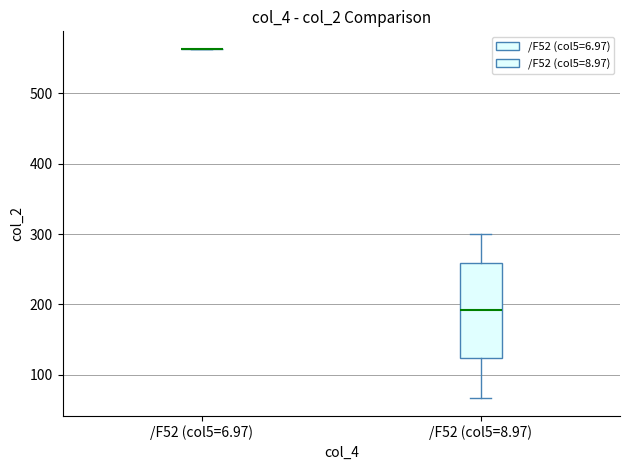

Reading left to right, transcribe this box plot: for each box, give where its median line is, the range the box spans, and where its two whiskers end, as read against the y-axis. The values are not printed on the chart, so give them approximately, as read against the axis.

/F52 (col5=6.97): box collapsed to a line at 560, whiskers 560 to 560
/F52 (col5=8.97): median 190, box 120 to 260, whiskers 70 to 300